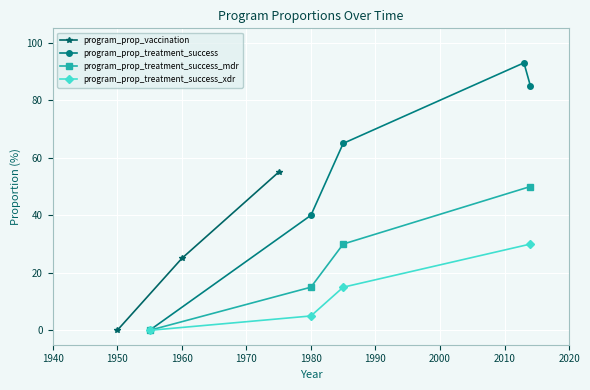

What is the maximum value for program_prop_treatment_success_mdr?

50